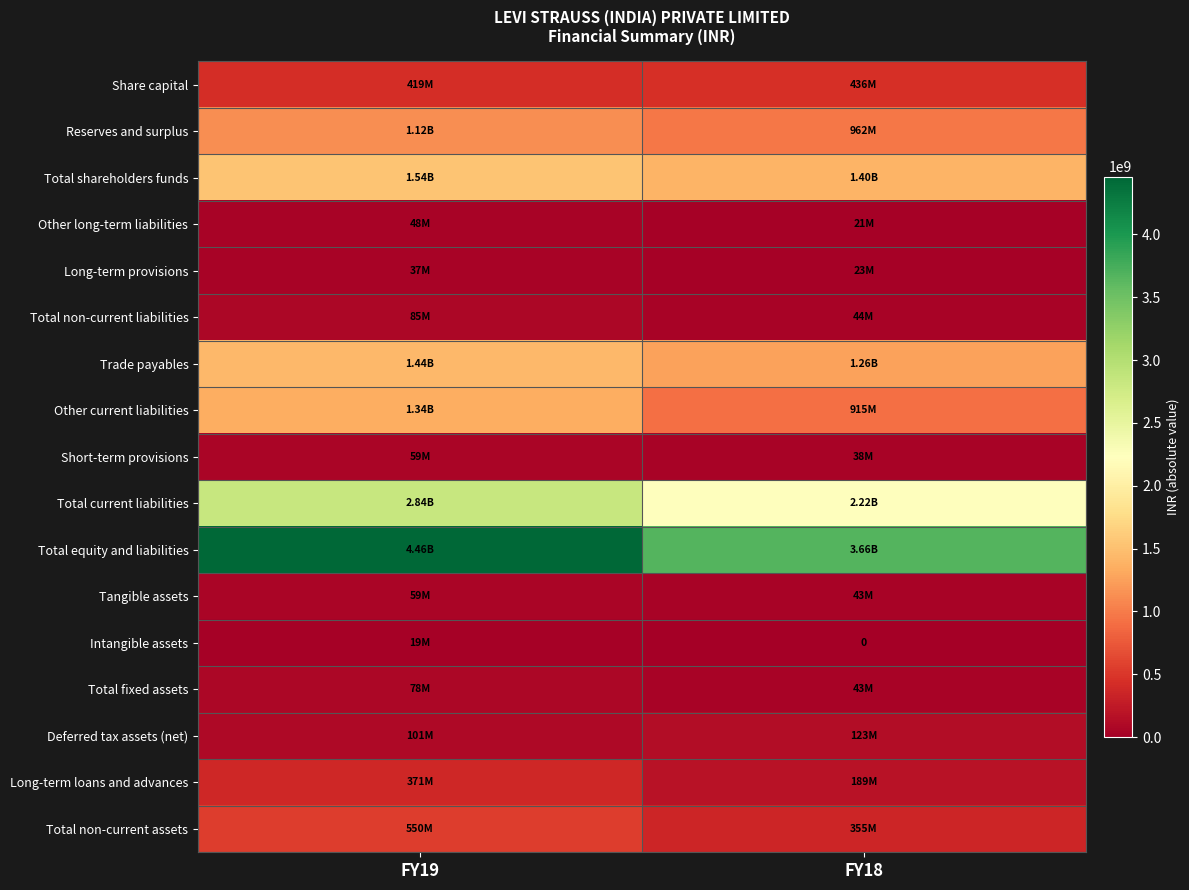

Which series changed the most between FY19 and FY18?

Total equity and liabilities